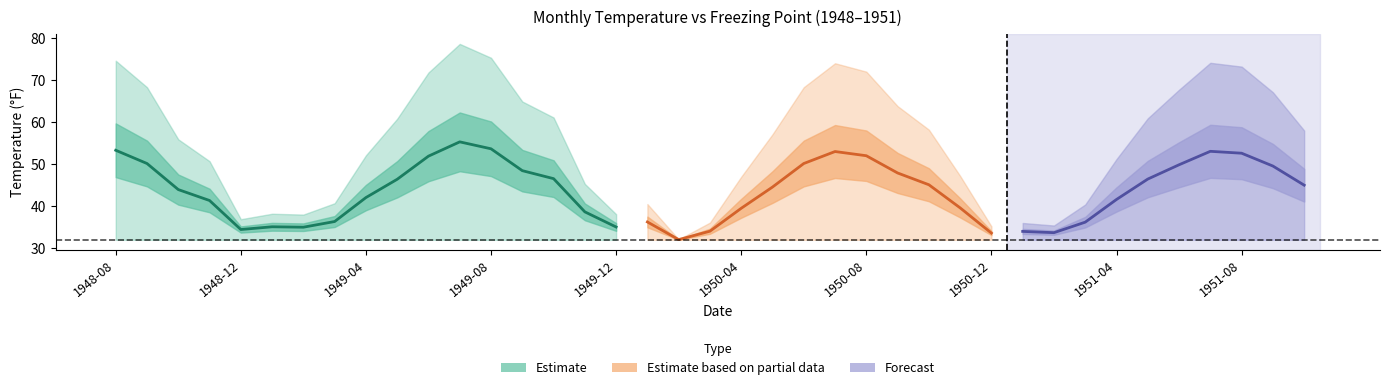

What is the difference between the maximum and minimum values in the Temperature series?

46.5